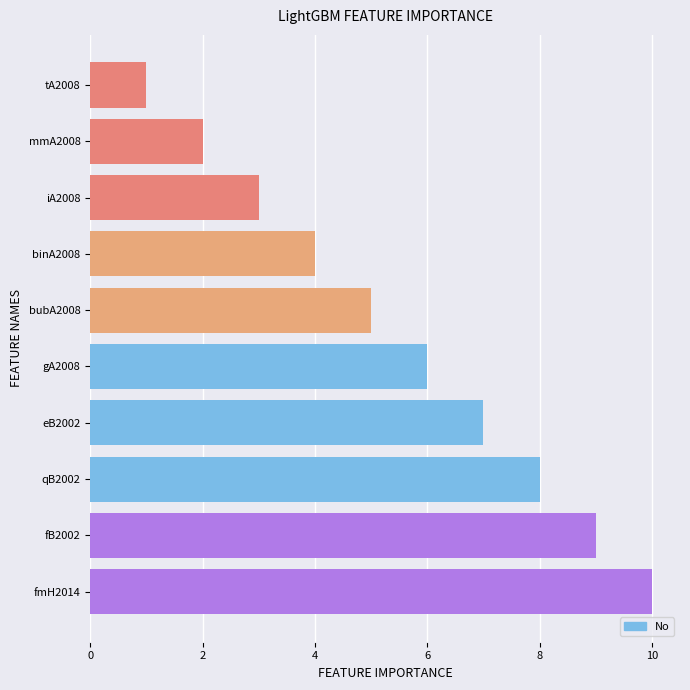

The value at tA2008 is 0. True or false?

False